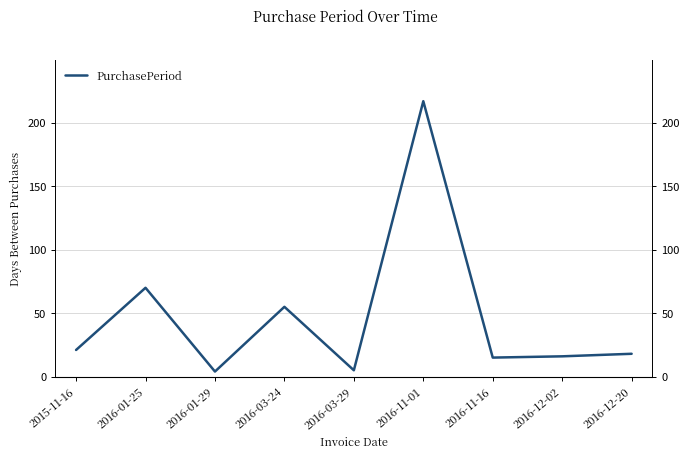

What is the ratio of the value at 2016-12-20 to the value at 2016-03-29?

3.6